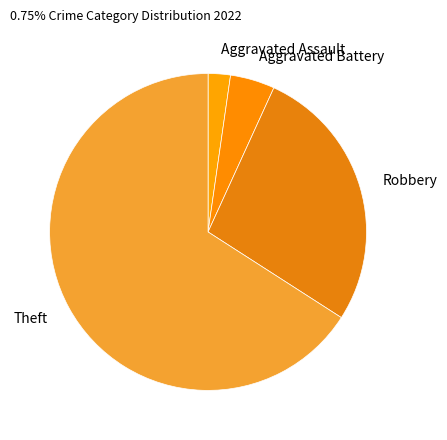

Is there a majority slice in this chart?

Yes